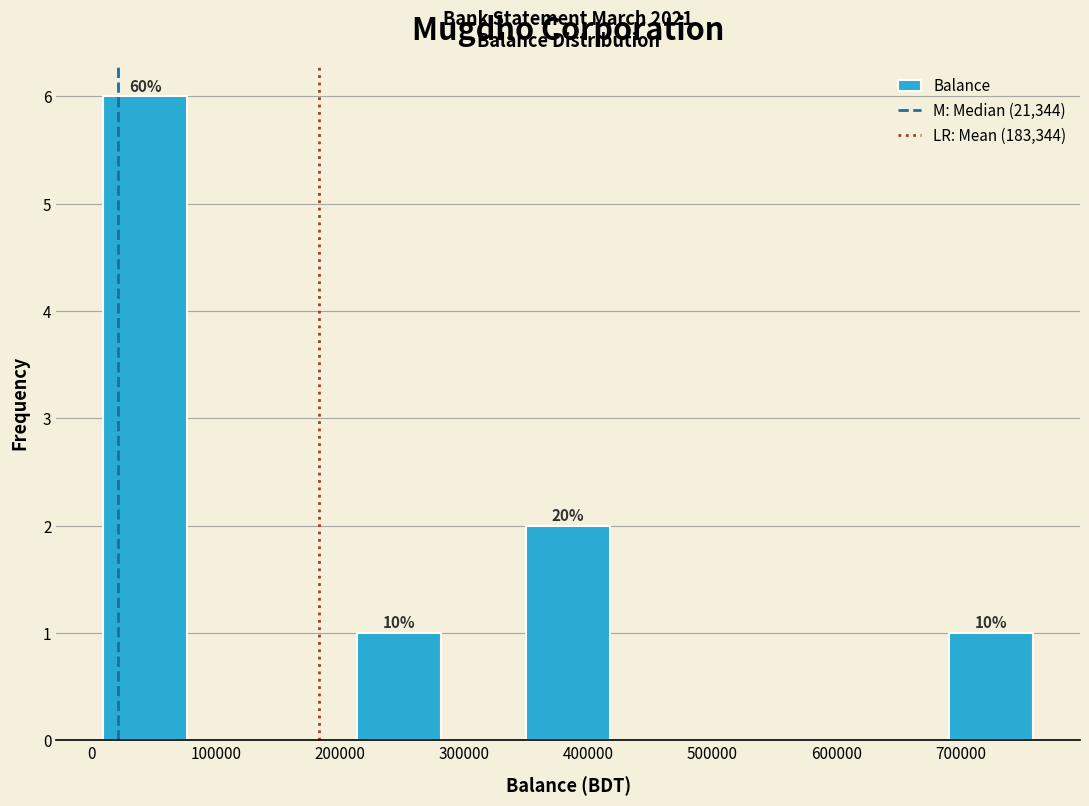

Which range on the x-axis has the tallest bar?

10000 to 80000